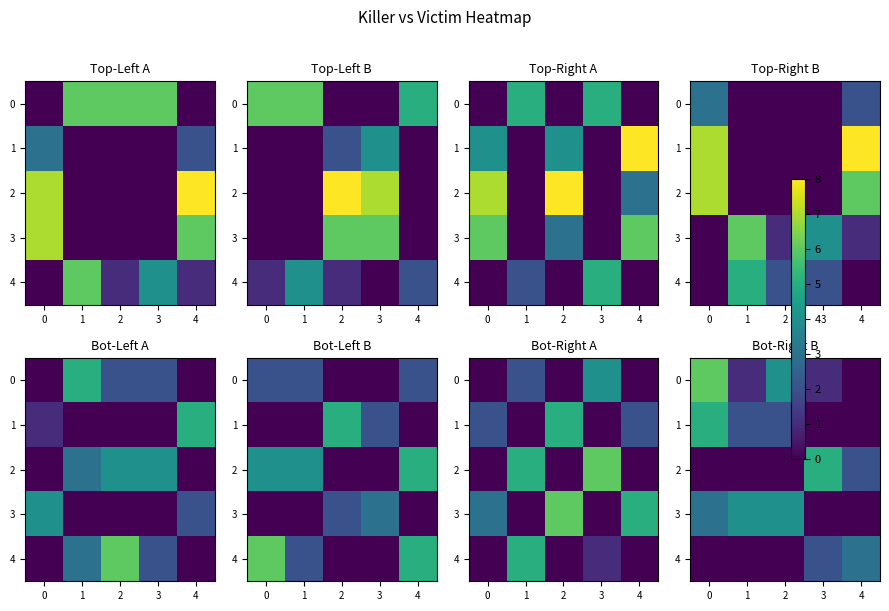

What is the spread (max minus min) of values at 4?

3